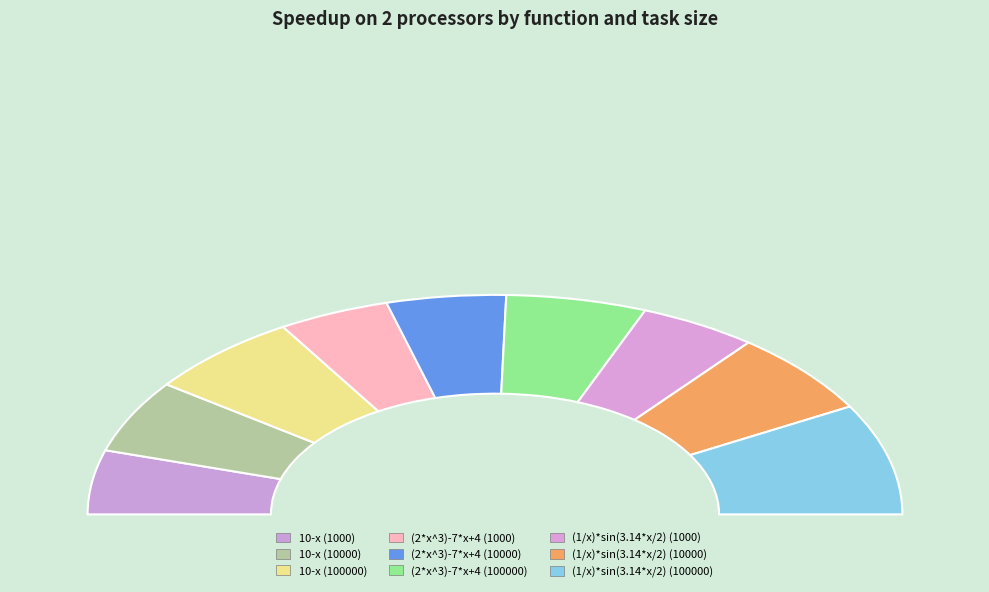

Between 10-x (1000) and 10-x (100000), which is larger?

10-x (100000)